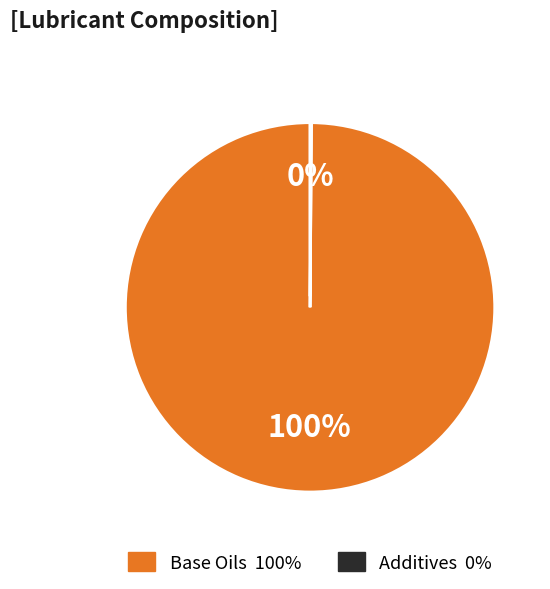

To the nearest percent, what is the difference between the largest and smallest slice percentages?

100%